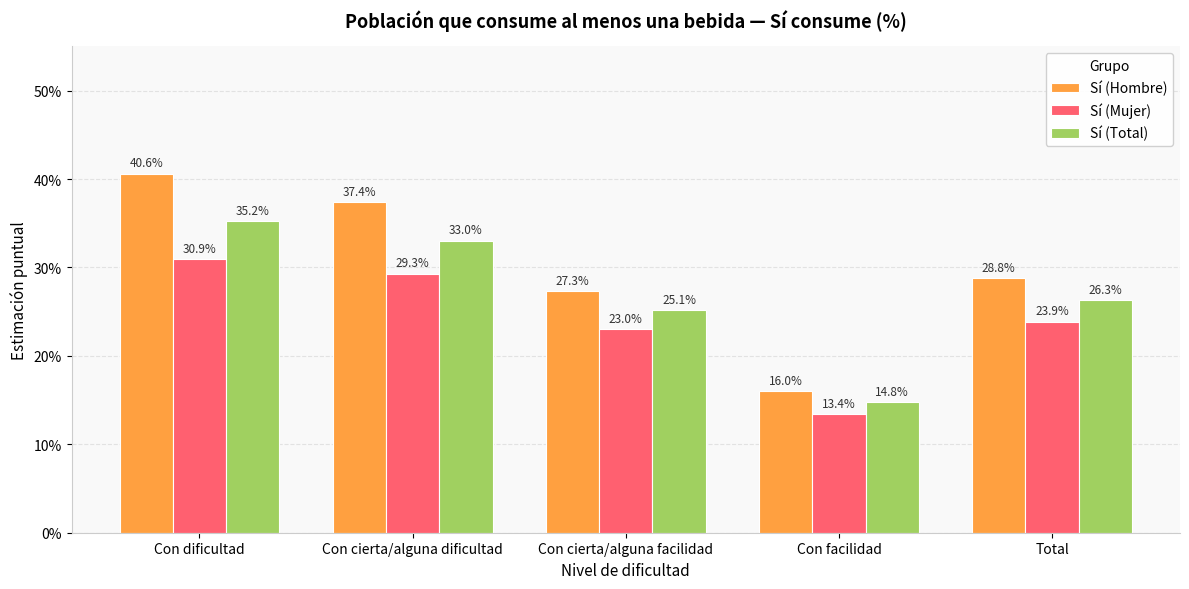

Are the bars grouped side by side (vs. stacked)?

Yes